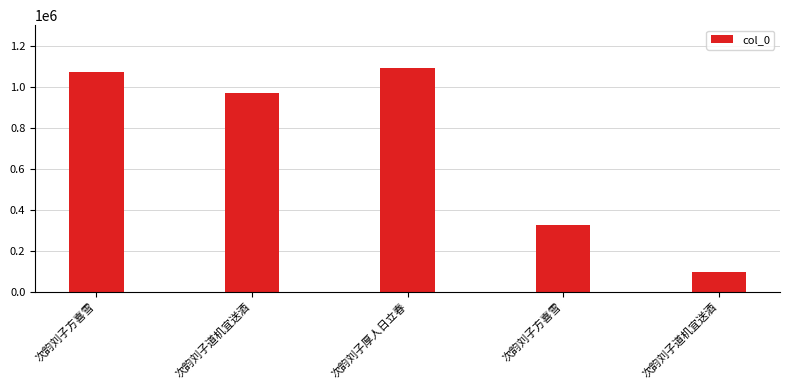

Rank the categories by value from lowest to highest.

次韵刘子道机宜送酒, 次韵刘子方喜雪, 次韵刘子道机宜送酒, 次韵刘子方喜雪, 次韵刘子厚人日立春